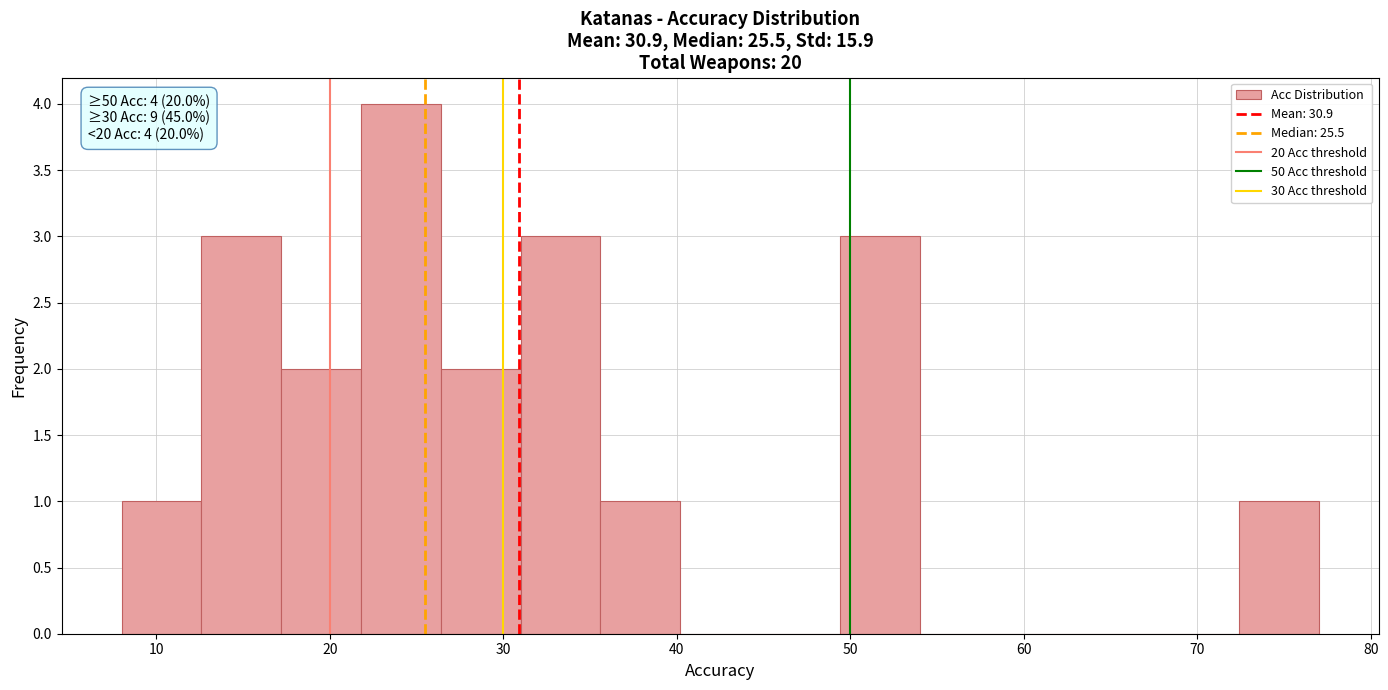

Over which range of the x-axis is the bar tallest?

21.8 to 26.4